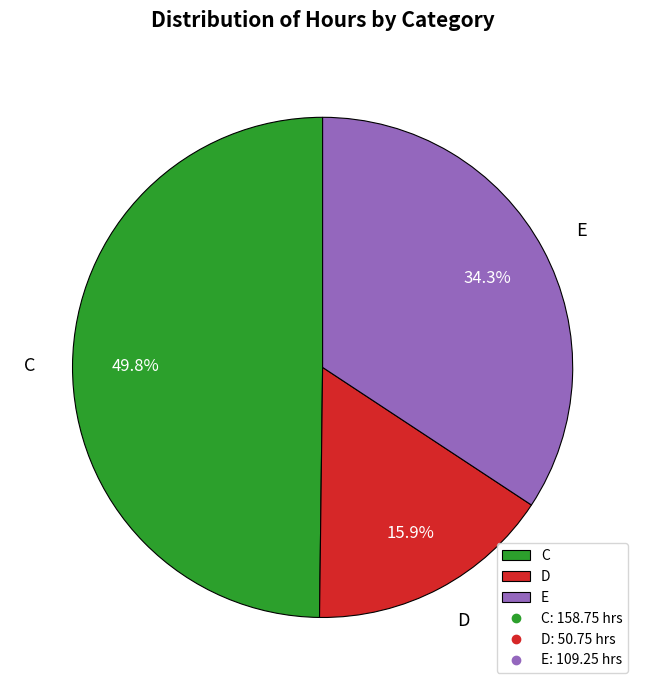

Is E the majority of the pie?

No